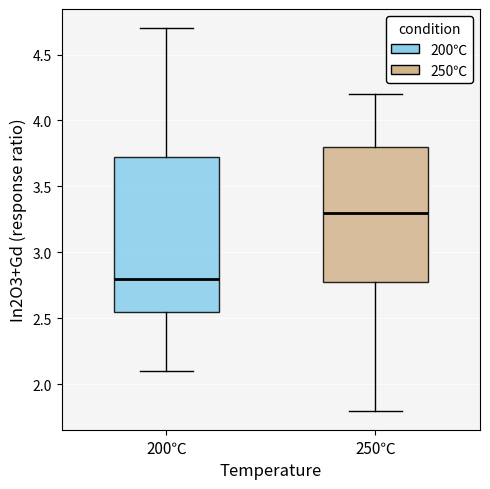

Where is the lower edge of the box for 200℃ on the y-axis? The values are not printed on the chart, so give them approximately, as read against the axis.

2.55